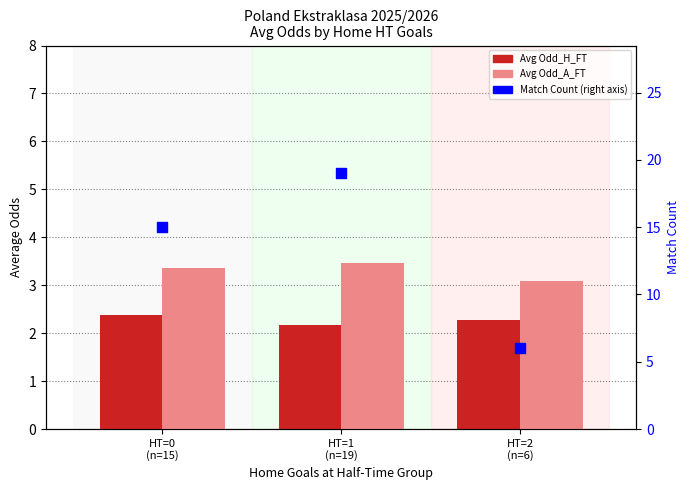

What is the total value across all series at HT=1
(n=19)?

24.6